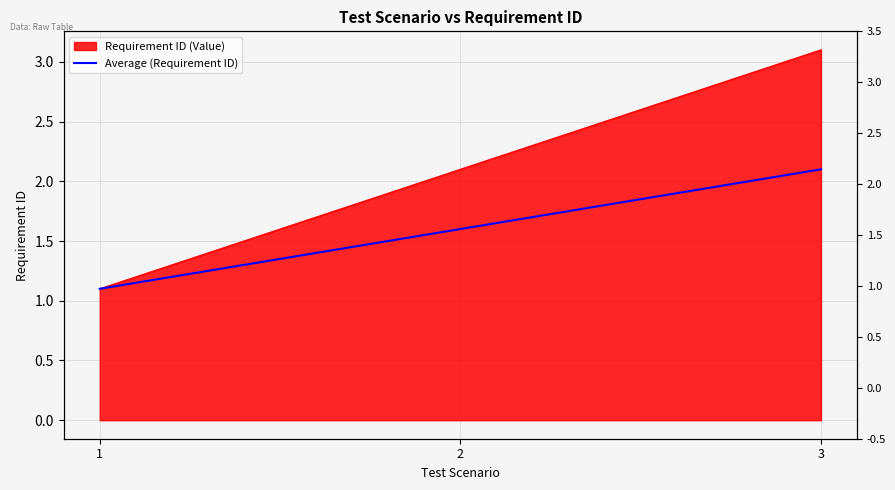

What is the value of the 1st point from the left?

1.1